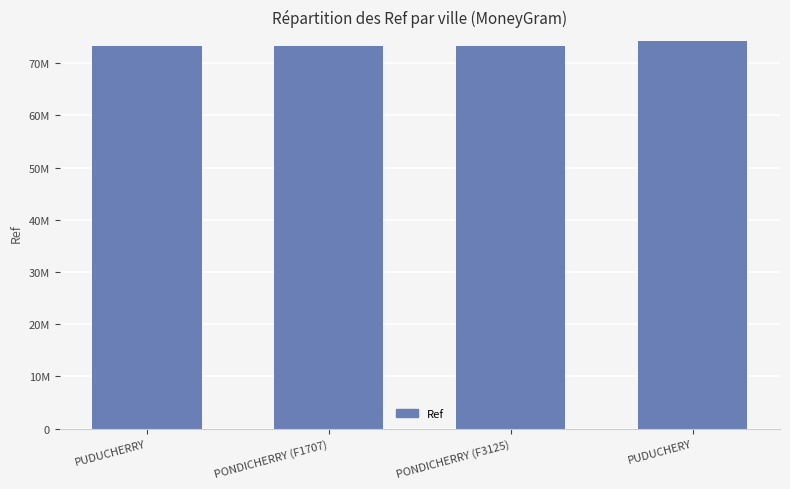

What is the change in value from PUDUCHERRY to PONDICHERRY (F1707)?

+41056